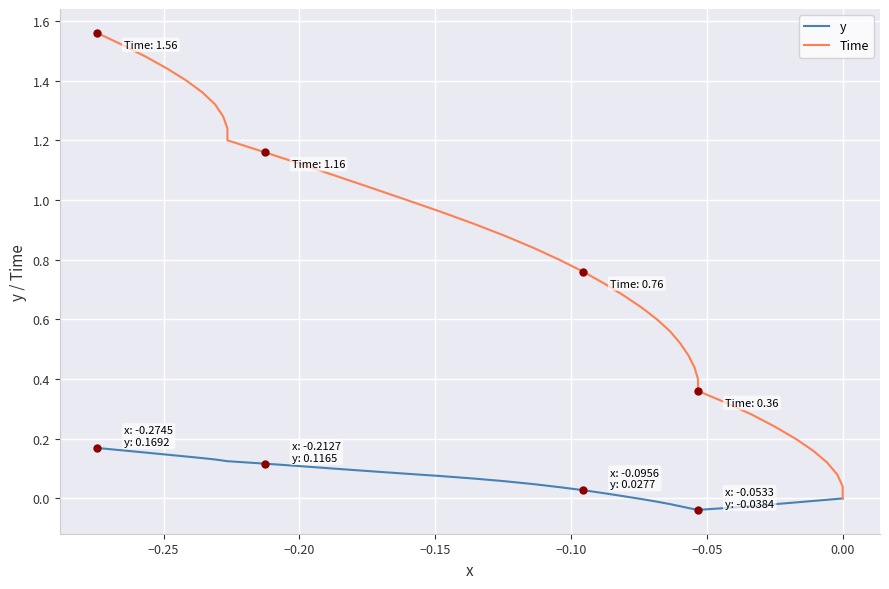

True or false: y and Time intersect in this chart.

False